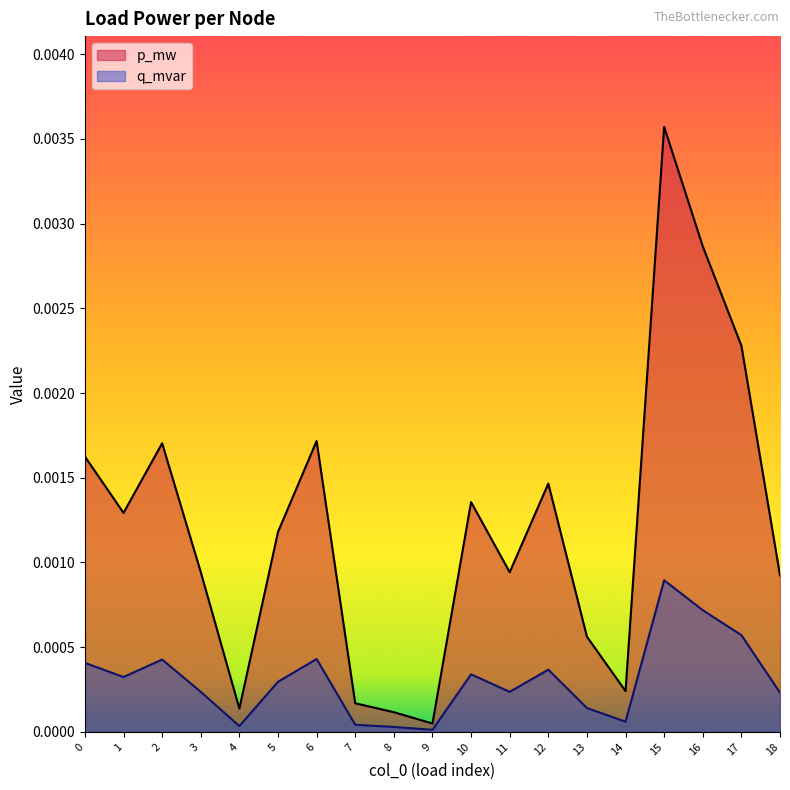

At which category is the sum across all series the highest?

15